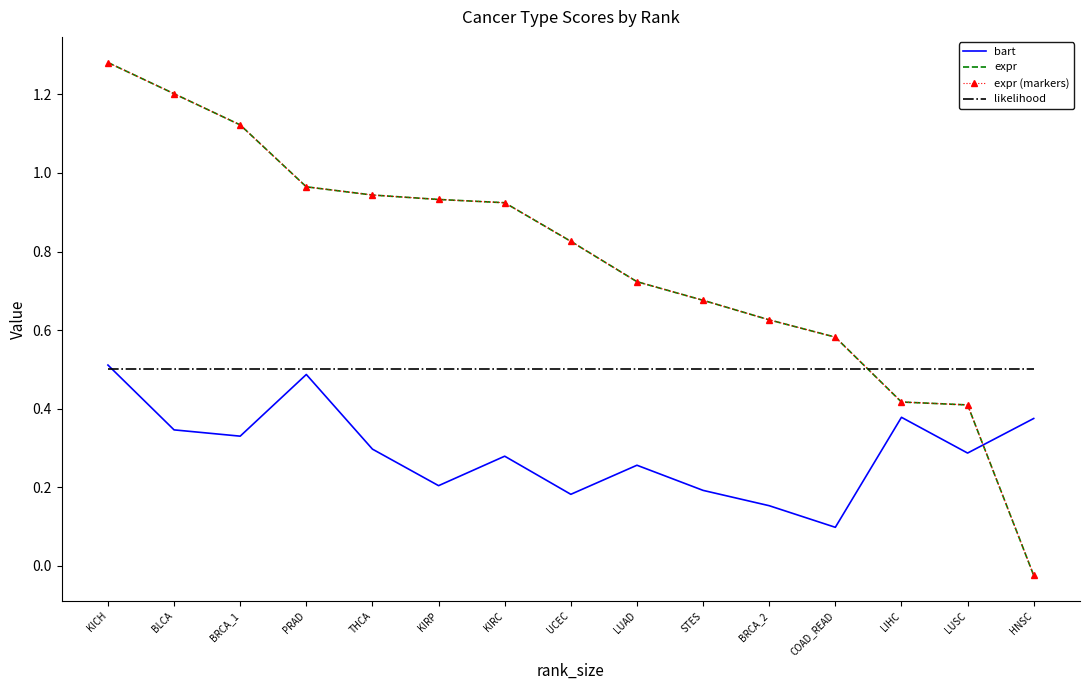

At which category is the sum across all series the highest?

KICH